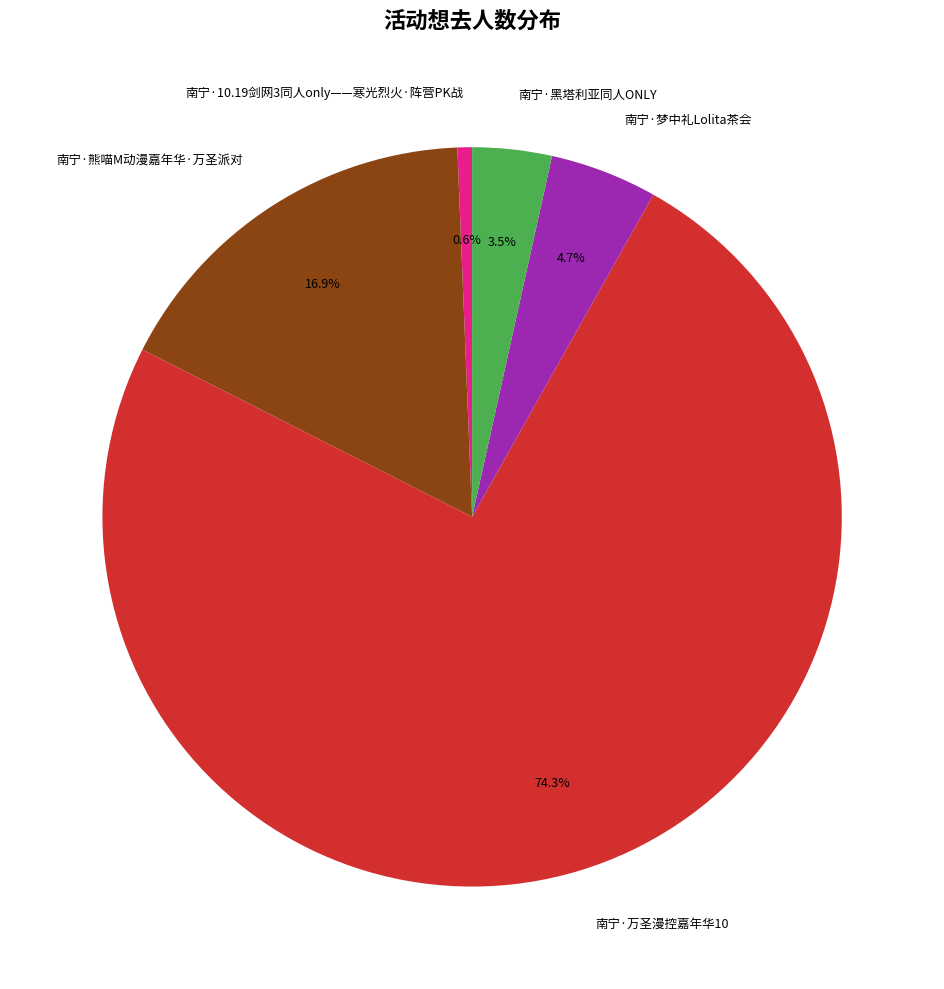

How much of the chart is everything except 南宁·黑塔利亚同人ONLY?

96.5%